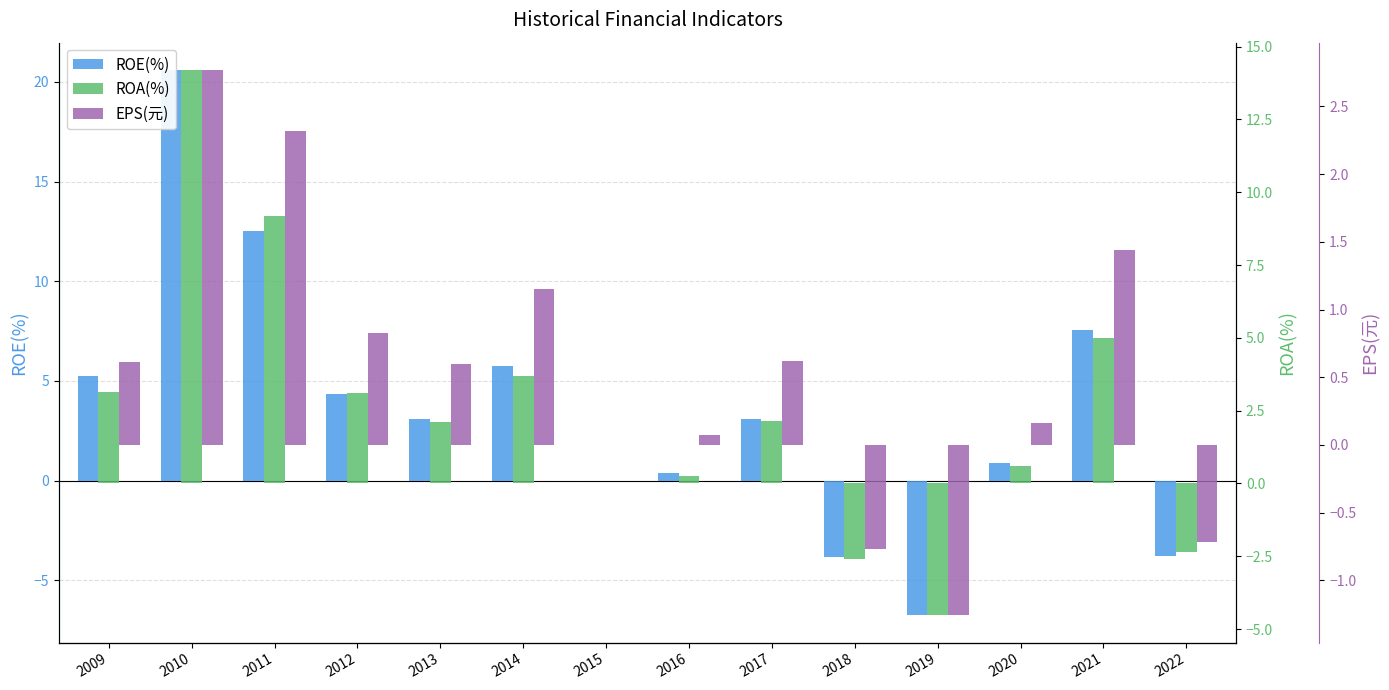

How many positive values does the EPS(元) series have?

10